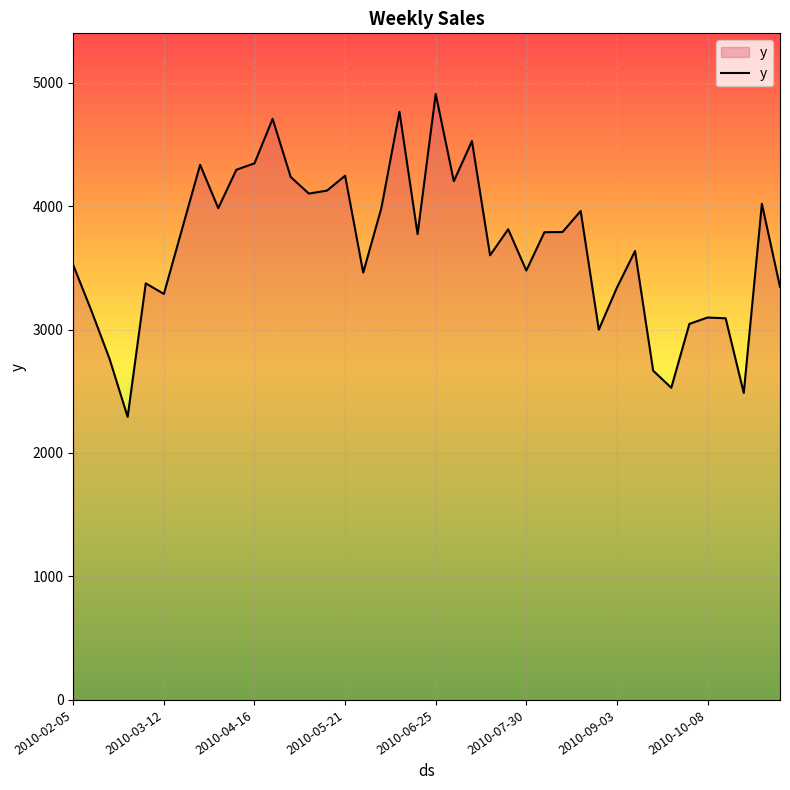

True or false: there are more than 2 points higher than both neighbors.

True